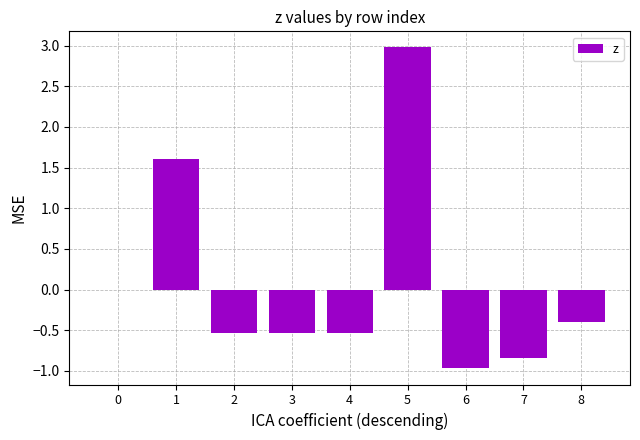

At which category does the chart reach its peak across all series?

5